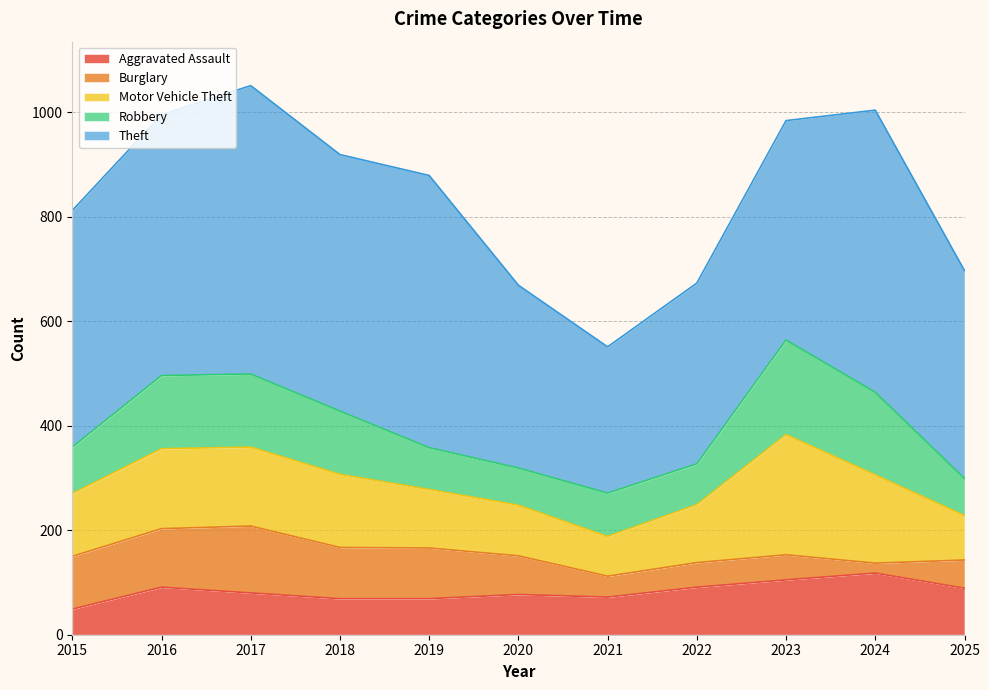

Reading left to right, list all the values displayed in this chart.

Aggravated Assault: 2015=49	2016=91	2017=80	2018=69	2019=69	2020=77	2021=72	2022=91	2023=105	2024=118	2025=89
Burglary: 2015=101	2016=112	2017=128	2018=98	2019=97	2020=74	2021=40	2022=47	2023=48	2024=19	2025=54
Motor Vehicle Theft: 2015=120	2016=153	2017=151	2018=140	2019=112	2020=97	2021=76	2022=111	2023=230	2024=169	2025=85
Robbery: 2015=89	2016=140	2017=140	2018=121	2019=80	2020=71	2021=83	2022=78	2023=181	2024=158	2025=71
Theft: 2015=453	2016=499	2017=552	2018=491	2019=521	2020=350	2021=280	2022=346	2023=420	2024=540	2025=398